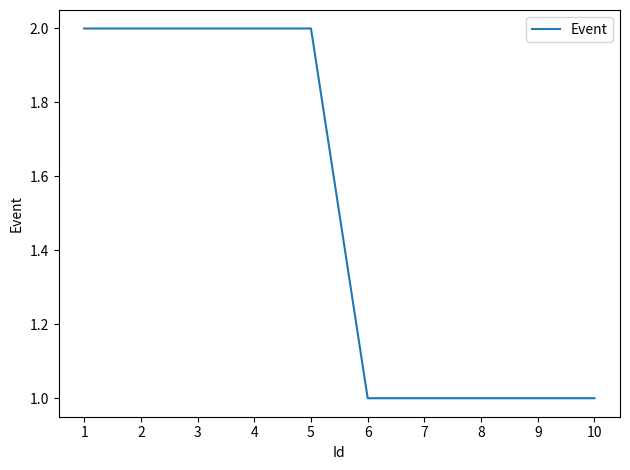

The chart shows a value of 1 at 7. True or false?

True